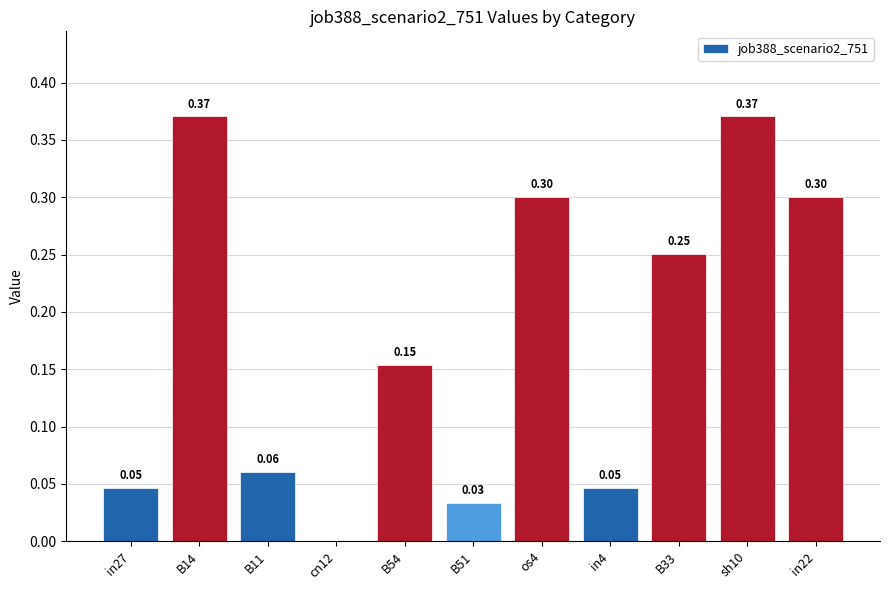

Which has a higher value, B51 or B54?

B54